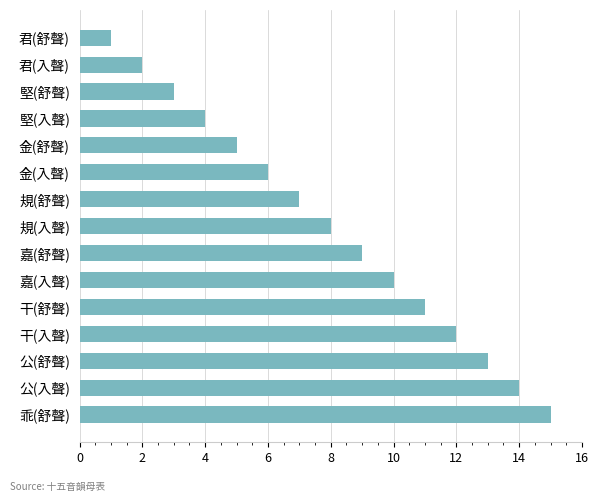

At which label is the value closest to 8?

規(入聲)